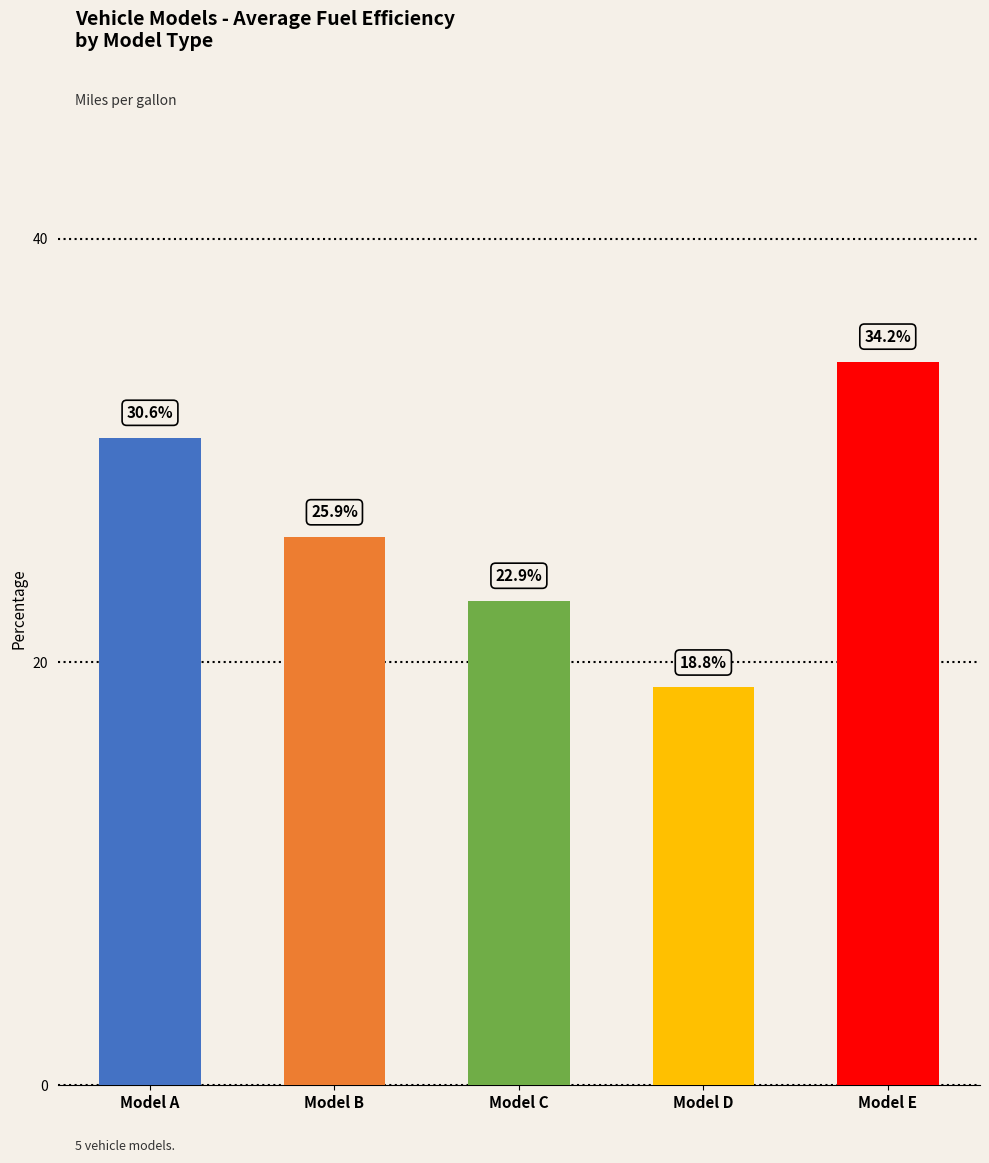

What is the value of the 5th bar from the left?

34.2